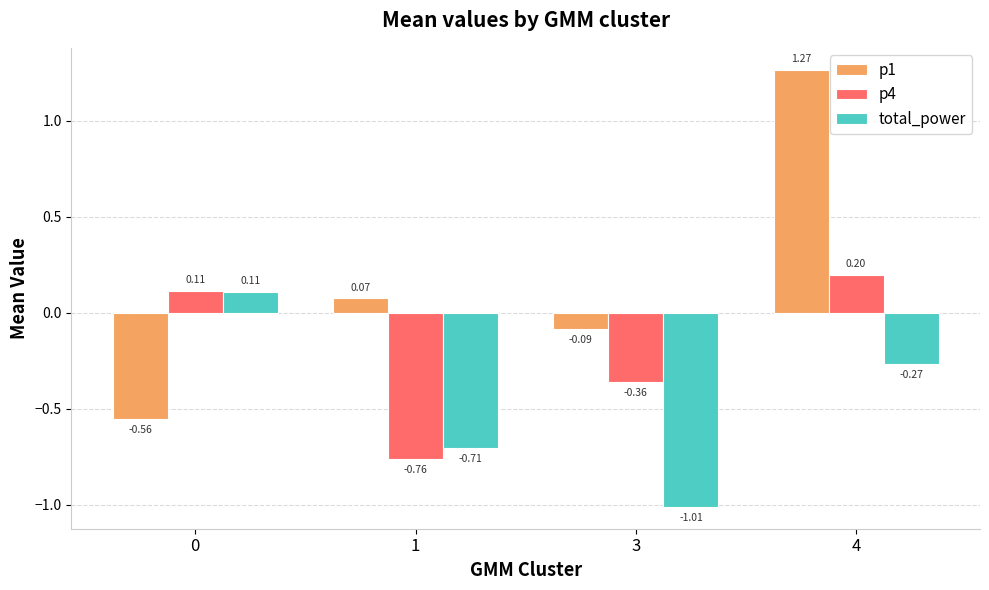

Which category has the lowest value across all series?

3